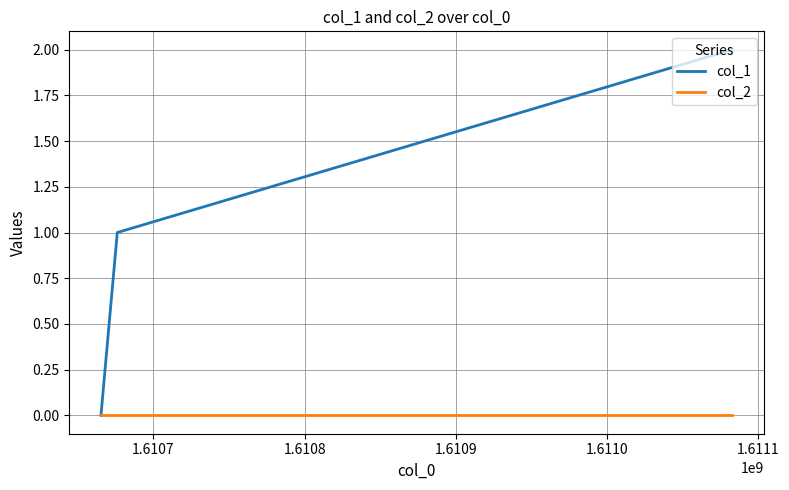

List the series in order of their peak value, highest first.

col_1, col_2